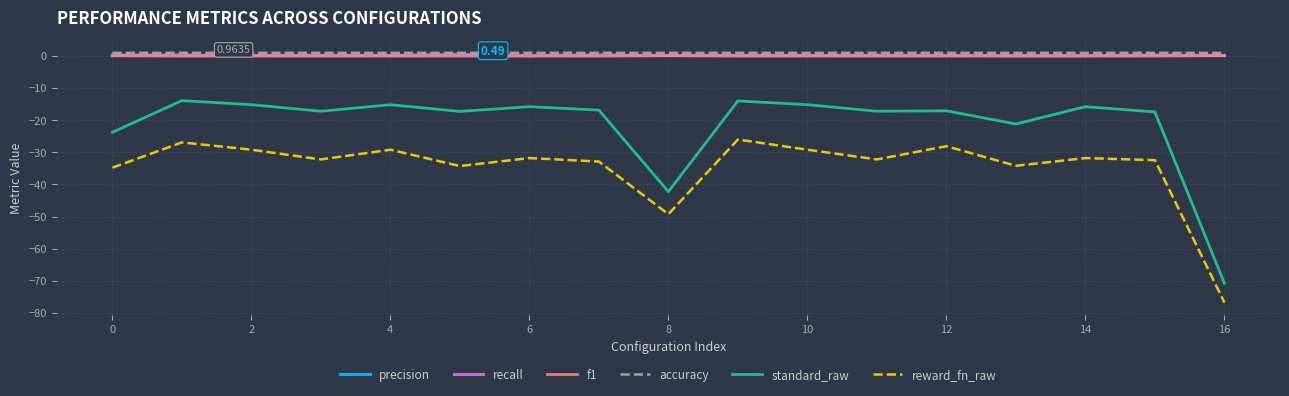

True or false: reward_fn_raw and accuracy intersect in this chart.

False